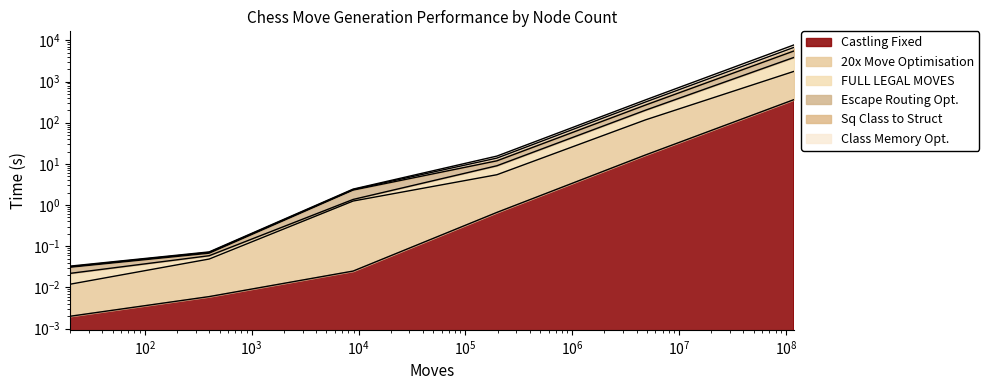

Read the FULL LEGAL MOVES value at 119060324.

7748.3